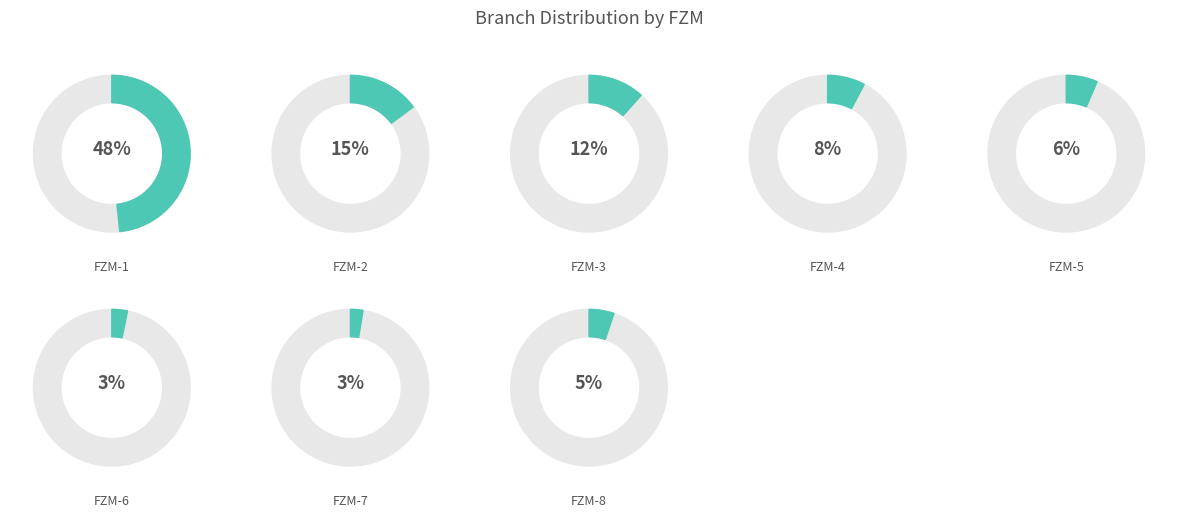

Is FZM-8 the majority of the pie?

No